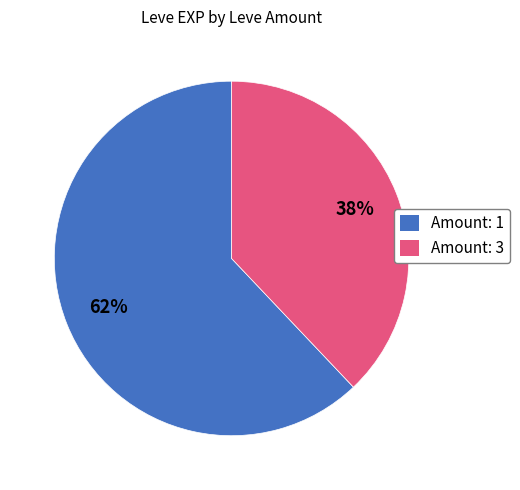

To the nearest percent, what is the difference between the largest and smallest slice percentages?

24%